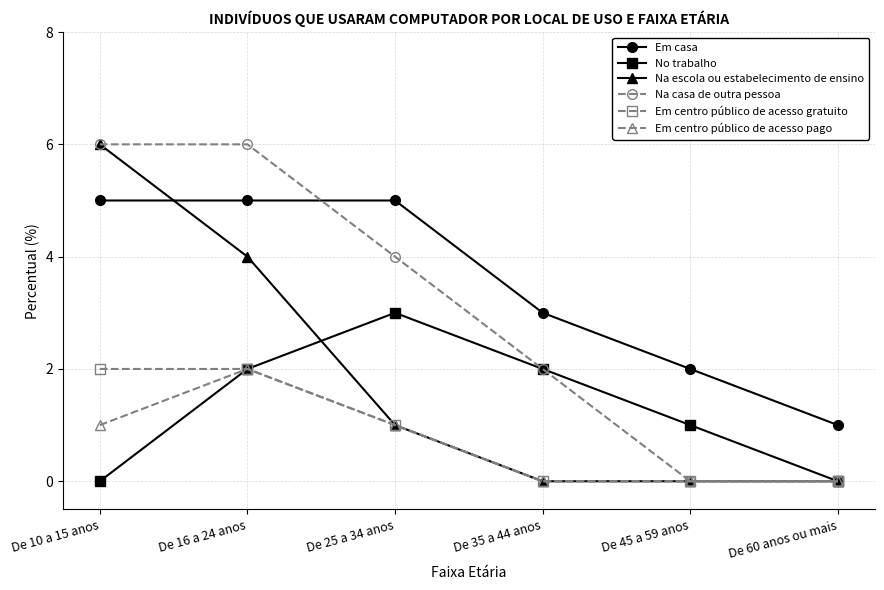

What is the difference between the highest and lowest values at De 35 a 44 anos?

3